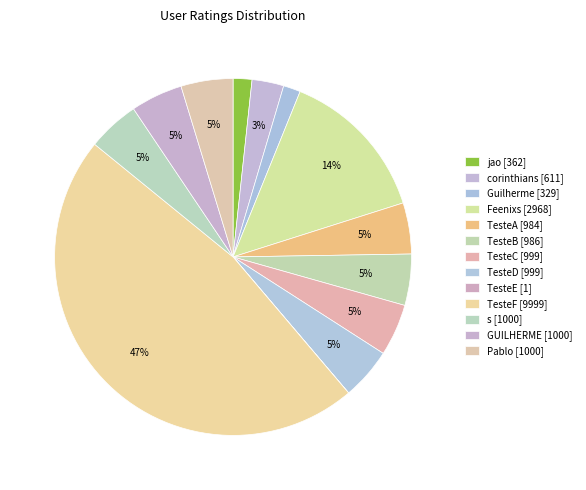

To the nearest percent, what portion does TesteC represent?

5%